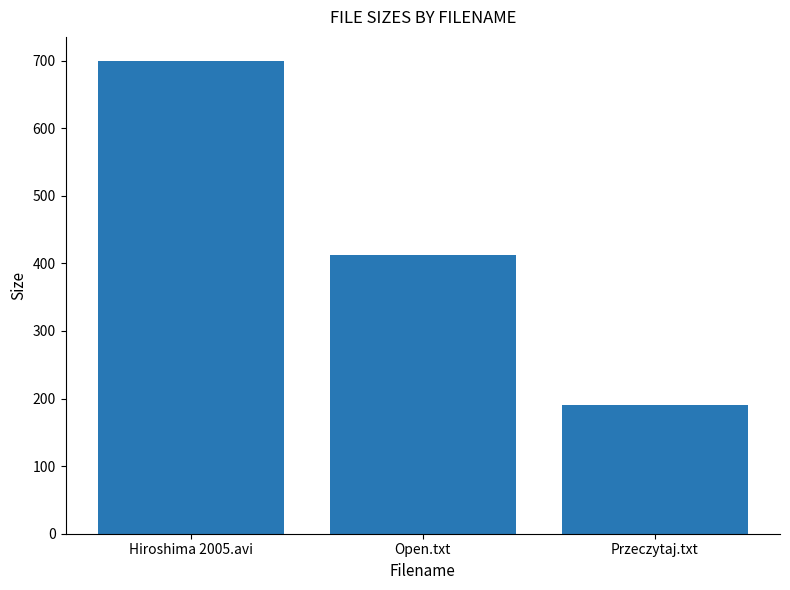

What is the ratio of the value at Przeczytaj.txt to the value at Hiroshima 2005.avi?

0.3